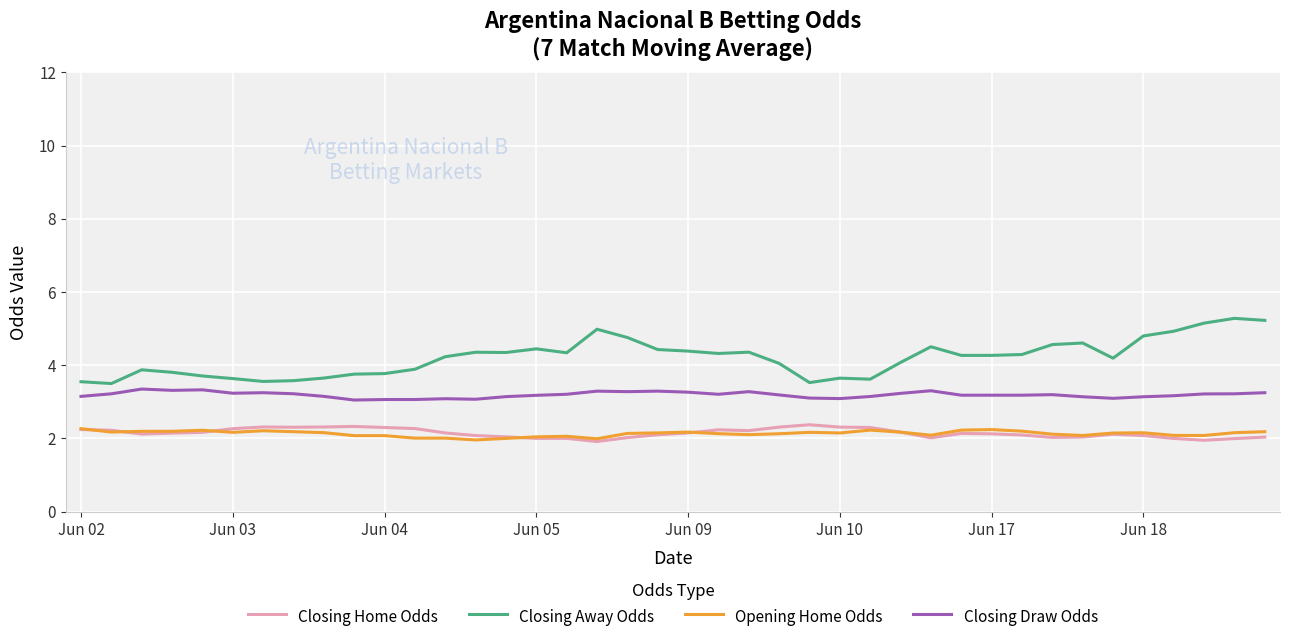

Which series has the largest total across all categories?

Closing Away Odds